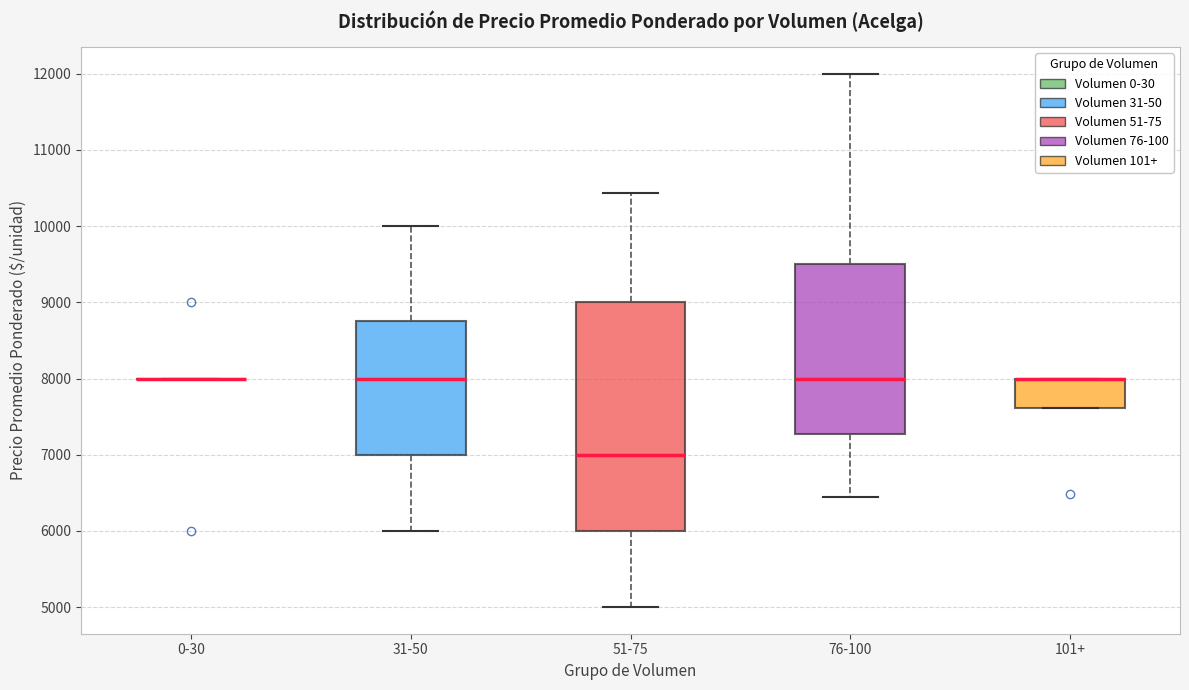

Reading left to right, transcribe this box plot: for each box, give where its median line is, the range the box spans, and where its two whiskers end, as read against the y-axis. The values are not printed on the chart, so give them approximately, as read against the axis.

0-30: box collapsed to a line at 8000, whiskers 8000 to 8000
31-50: median 8000, box 7000 to 8800, whiskers 6000 to 10000
51-75: median 7000, box 6000 to 9000, whiskers 5000 to 10400
76-100: median 8000, box 7300 to 9500, whiskers 6400 to 12000
101+: median 8000 (drawn on the box's upper edge), box 7600 to 8000, whiskers 7600 to 8000